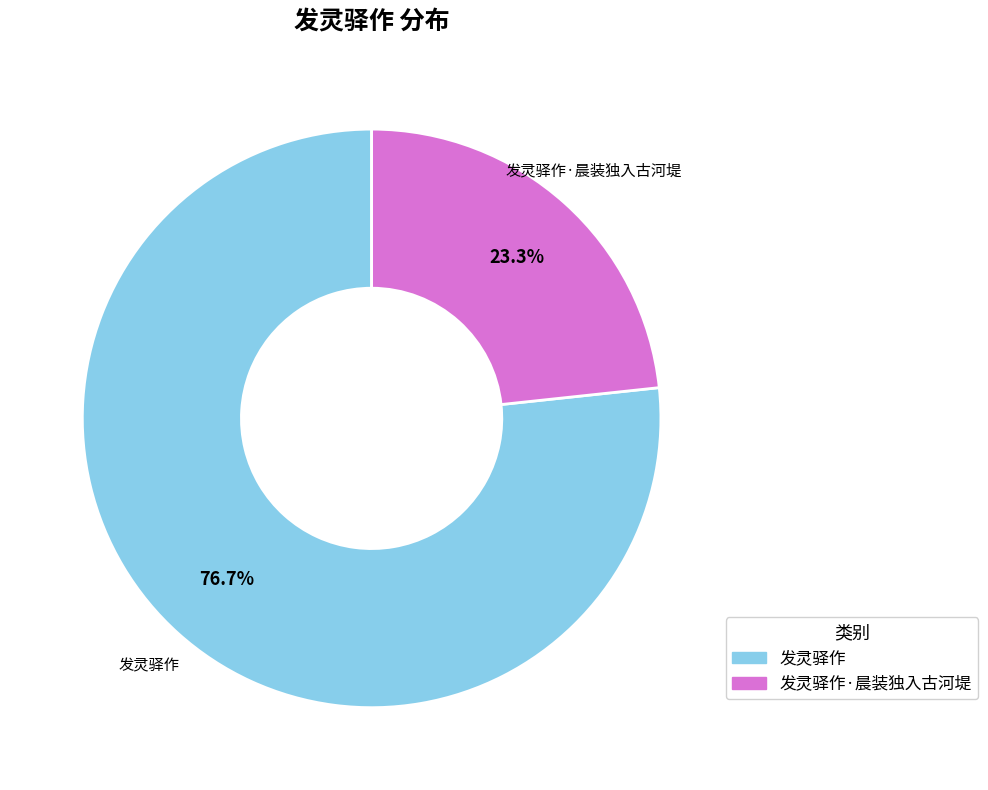

Between 发灵驿作 and 发灵驿作·晨装独入古河堤, which is larger?

发灵驿作